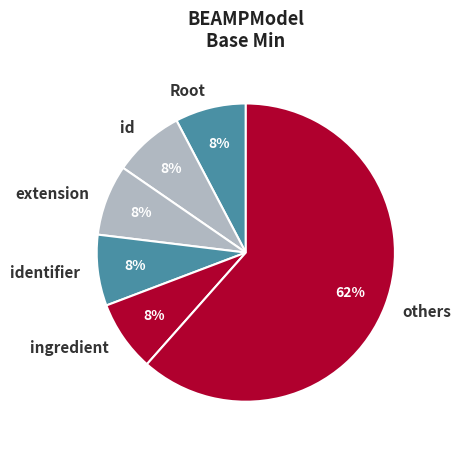

Is the sum of others and id greater than half?

Yes